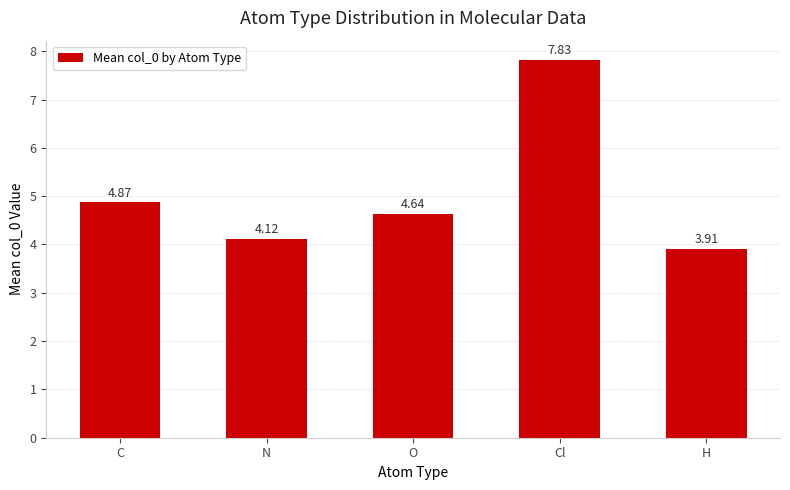

The value at C is 2.4. True or false?

False